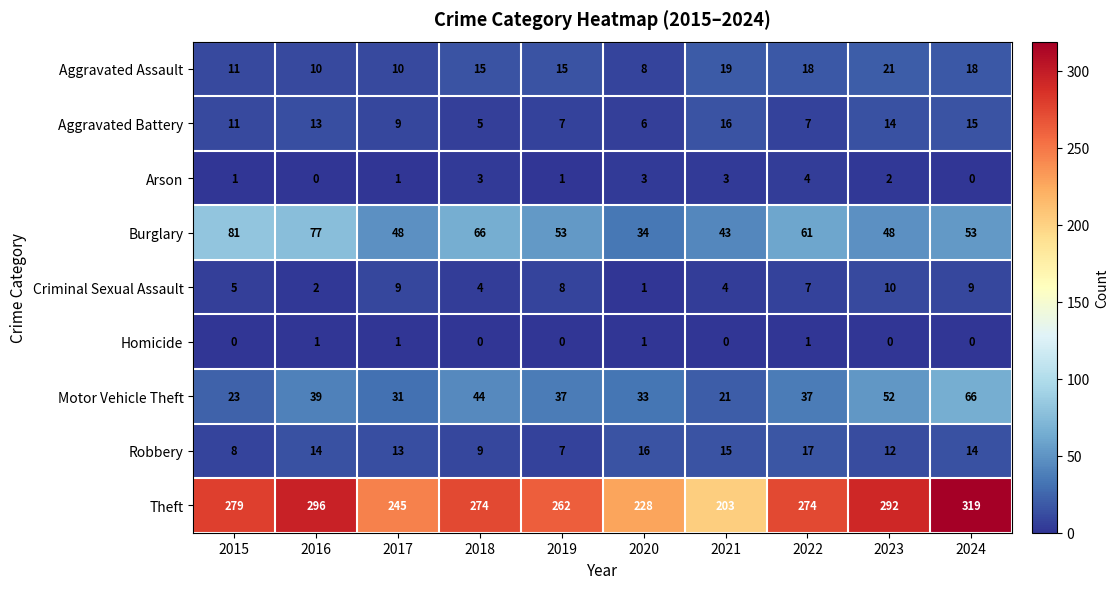

What is the difference between the second highest and minimum values in the Arson series?

3